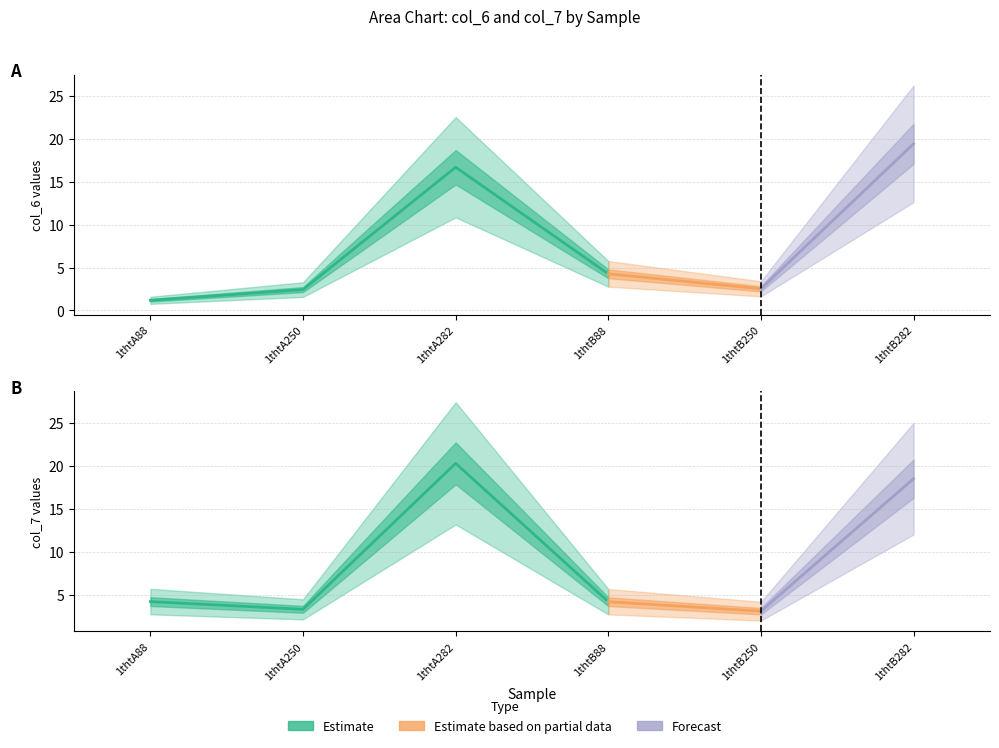

The value of col_6 at 1thtB88 is 4.3. True or false?

True